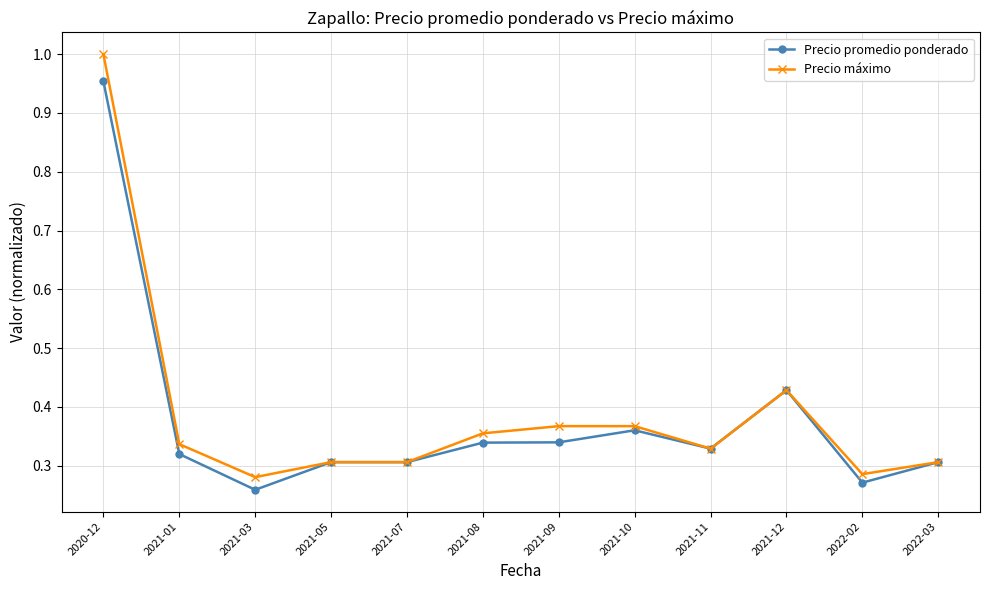

True or false: Precio promedio ponderado has a value of 0.1 at 2021-05.

False